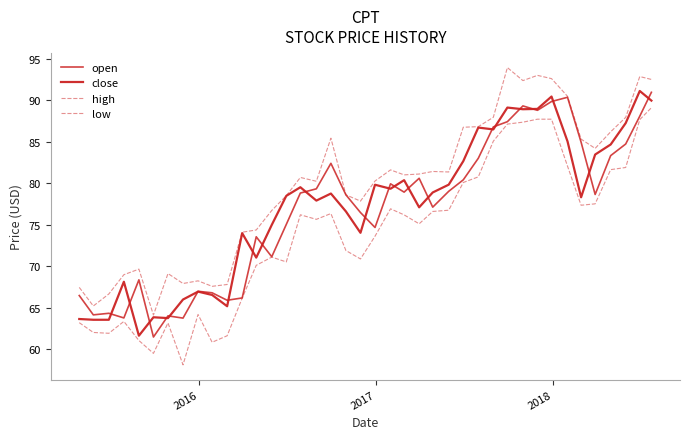

Is this an area chart (filled region under the line)?

No